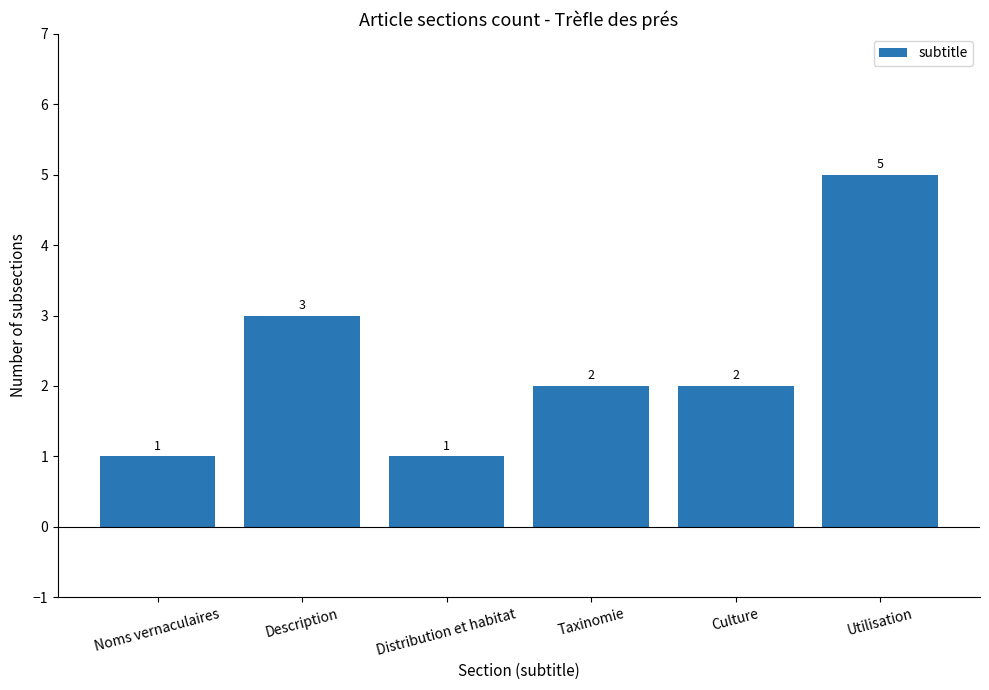

What is the difference between the values at Distribution et habitat and Taxinomie?

1